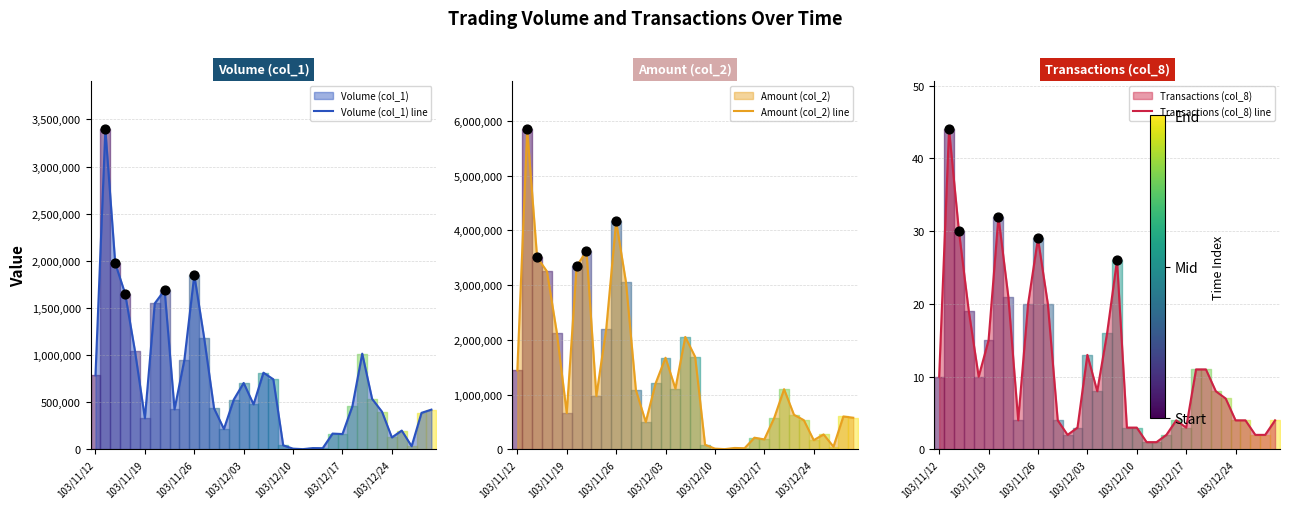

What is the total value across all series at 103/12/03?

2378603